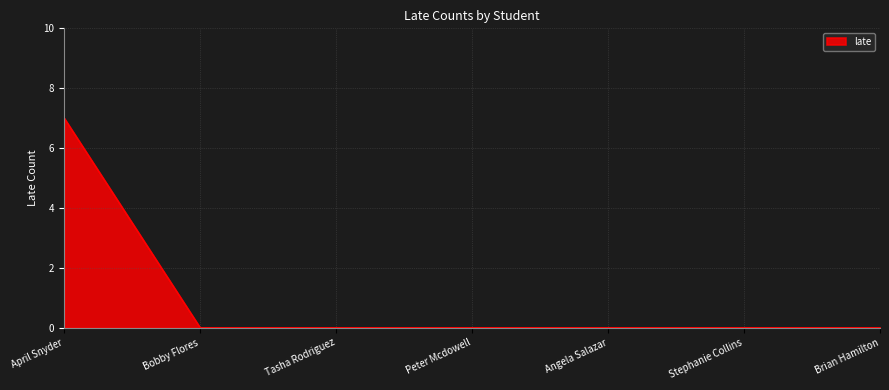

How many categories are shown in the chart?

7